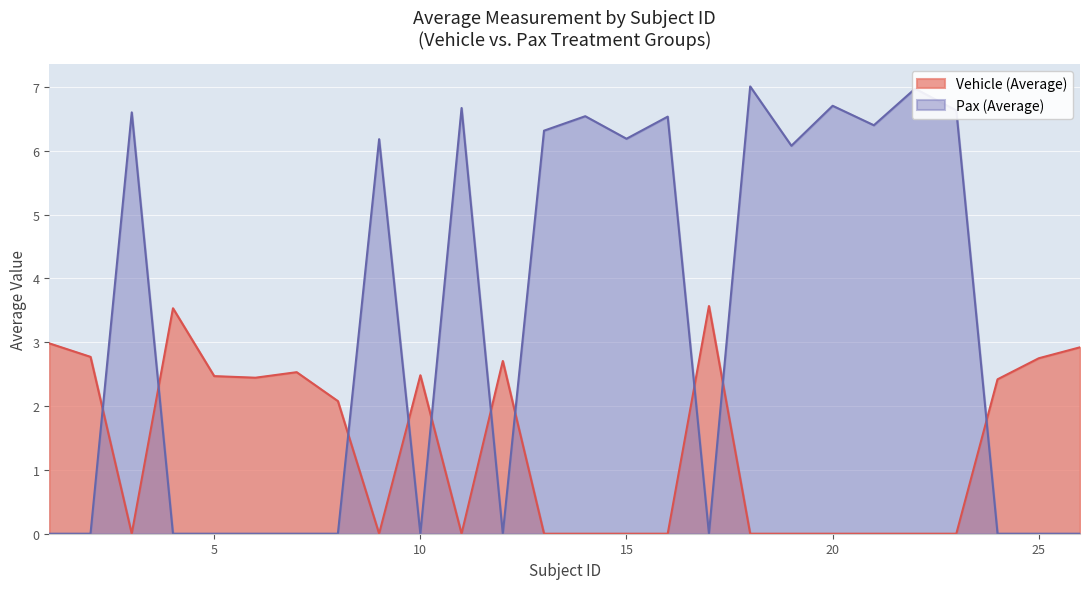

How many times do Pax (Average) and Vehicle (Average) cross each other?

10